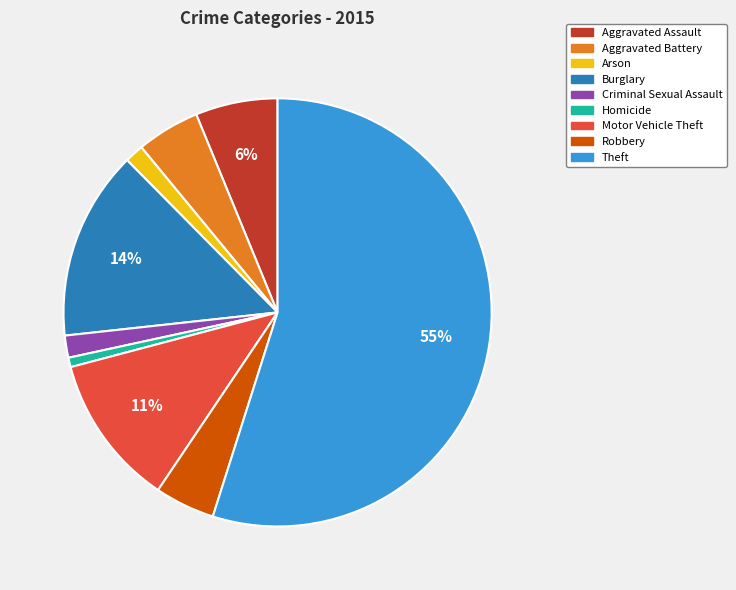

How many slices are in this pie chart?

9